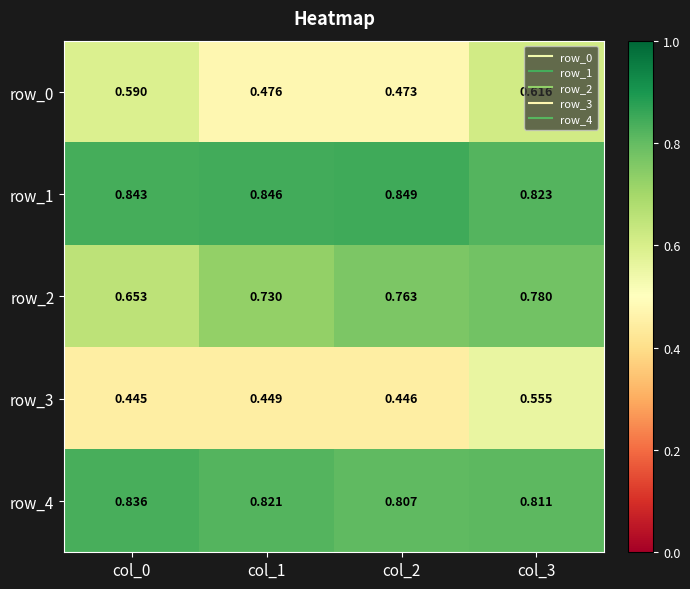

At which label does row_1 reach its minimum?

col_3